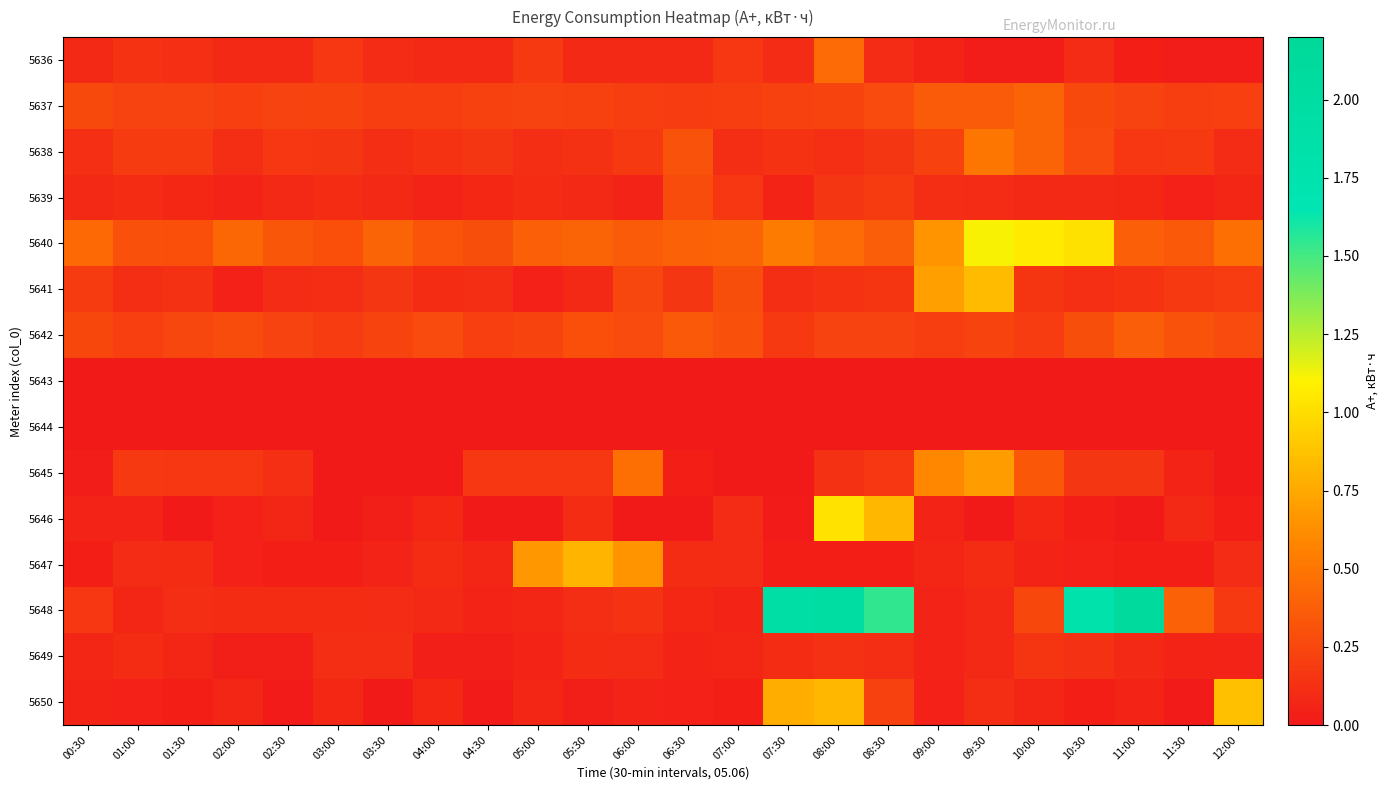

Reading left to right, transcribe all the data shown in this chart.

5636: 00:30=0.1	01:00=0.1	01:30=0.1	02:00=0.1	02:30=0.1	03:00=0.2	03:30=0.1	04:00=0.1	04:30=0.1	05:00=0.2	05:30=0.1	06:00=0.1	06:30=0.1	07:00=0.2	07:30=0.1	08:00=0.4	08:30=0.1	09:00=0.1	09:30=0.0	10:00=0.0	10:30=0.1	11:00=0.0	11:30=0.0	12:00=0.0
5637: 00:30=0.3	01:00=0.2	01:30=0.2	02:00=0.2	02:30=0.2	03:00=0.2	03:30=0.2	04:00=0.2	04:30=0.2	05:00=0.2	05:30=0.2	06:00=0.2	06:30=0.2	07:00=0.2	07:30=0.2	08:00=0.2	08:30=0.3	09:00=0.4	09:30=0.4	10:00=0.4	10:30=0.3	11:00=0.2	11:30=0.2	12:00=0.2
5638: 00:30=0.1	01:00=0.2	01:30=0.2	02:00=0.1	02:30=0.2	03:00=0.2	03:30=0.1	04:00=0.1	04:30=0.2	05:00=0.1	05:30=0.1	06:00=0.2	06:30=0.3	07:00=0.1	07:30=0.1	08:00=0.1	08:30=0.2	09:00=0.2	09:30=0.5	10:00=0.4	10:30=0.3	11:00=0.2	11:30=0.2	12:00=0.1
5639: 00:30=0.1	01:00=0.1	01:30=0.1	02:00=0.1	02:30=0.1	03:00=0.1	03:30=0.1	04:00=0.1	04:30=0.1	05:00=0.1	05:30=0.1	06:00=0.1	06:30=0.3	07:00=0.2	07:30=0.1	08:00=0.2	08:30=0.2	09:00=0.1	09:30=0.1	10:00=0.1	10:30=0.1	11:00=0.1	11:30=0.0	12:00=0.1
5640: 00:30=0.4	01:00=0.3	01:30=0.3	02:00=0.4	02:30=0.3	03:00=0.3	03:30=0.4	04:00=0.3	04:30=0.3	05:00=0.4	05:30=0.4	06:00=0.4	06:30=0.4	07:00=0.4	07:30=0.5	08:00=0.4	08:30=0.4	09:00=0.6	09:30=1.1	10:00=1.1	10:30=1.0	11:00=0.4	11:30=0.4	12:00=0.5
5641: 00:30=0.2	01:00=0.1	01:30=0.1	02:00=0.0	02:30=0.1	03:00=0.1	03:30=0.2	04:00=0.1	04:30=0.1	05:00=0.0	05:30=0.1	06:00=0.2	06:30=0.2	07:00=0.3	07:30=0.1	08:00=0.1	08:30=0.2	09:00=0.7	09:30=0.8	10:00=0.1	10:30=0.1	11:00=0.1	11:30=0.2	12:00=0.2
5642: 00:30=0.3	01:00=0.2	01:30=0.2	02:00=0.3	02:30=0.2	03:00=0.2	03:30=0.2	04:00=0.3	04:30=0.2	05:00=0.2	05:30=0.3	06:00=0.3	06:30=0.4	07:00=0.3	07:30=0.2	08:00=0.2	08:30=0.2	09:00=0.2	09:30=0.2	10:00=0.2	10:30=0.3	11:00=0.4	11:30=0.3	12:00=0.3
5643: 00:30=0.0	01:00=0.0	01:30=0.0	02:00=0.0	02:30=0.0	03:00=0.0	03:30=0.0	04:00=0.0	04:30=0.0	05:00=0.0	05:30=0.0	06:00=0.0	06:30=0.0	07:00=0.0	07:30=0.0	08:00=0.0	08:30=0.0	09:00=0.0	09:30=0.0	10:00=0.0	10:30=0.0	11:00=0.0	11:30=0.0	12:00=0.0
5644: 00:30=0.0	01:00=0.0	01:30=0.0	02:00=0.0	02:30=0.0	03:00=0.0	03:30=0.0	04:00=0.0	04:30=0.0	05:00=0.0	05:30=0.0	06:00=0.0	06:30=0.0	07:00=0.0	07:30=0.0	08:00=0.0	08:30=0.0	09:00=0.0	09:30=0.0	10:00=0.0	10:30=0.0	11:00=0.0	11:30=0.0	12:00=0.0
5645: 00:30=0.0	01:00=0.2	01:30=0.2	02:00=0.2	02:30=0.1	03:00=0.0	03:30=0.0	04:00=0.0	04:30=0.2	05:00=0.2	05:30=0.2	06:00=0.5	06:30=0.0	07:00=0.0	07:30=0.0	08:00=0.1	08:30=0.2	09:00=0.6	09:30=0.7	10:00=0.3	10:30=0.2	11:00=0.2	11:30=0.1	12:00=0.0
5646: 00:30=0.1	01:00=0.1	01:30=0.0	02:00=0.0	02:30=0.1	03:00=0.0	03:30=0.0	04:00=0.1	04:30=0.0	05:00=0.0	05:30=0.1	06:00=0.0	06:30=0.0	07:00=0.1	07:30=0.0	08:00=1.0	08:30=0.8	09:00=0.1	09:30=0.0	10:00=0.1	10:30=0.0	11:00=0.0	11:30=0.1	12:00=0.0
5647: 00:30=0.0	01:00=0.1	01:30=0.1	02:00=0.0	02:30=0.0	03:00=0.0	03:30=0.1	04:00=0.1	04:30=0.1	05:00=0.7	05:30=0.8	06:00=0.7	06:30=0.1	07:00=0.1	07:30=0.0	08:00=0.0	08:30=0.0	09:00=0.1	09:30=0.1	10:00=0.1	10:30=0.0	11:00=0.0	11:30=0.0	12:00=0.1
5648: 00:30=0.2	01:00=0.1	01:30=0.1	02:00=0.1	02:30=0.1	03:00=0.1	03:30=0.1	04:00=0.1	04:30=0.1	05:00=0.1	05:30=0.1	06:00=0.1	06:30=0.1	07:00=0.1	07:30=1.9	08:00=2.0	08:30=1.5	09:00=0.1	09:30=0.1	10:00=0.3	10:30=1.8	11:00=2.1	11:30=0.4	12:00=0.2
5649: 00:30=0.1	01:00=0.1	01:30=0.1	02:00=0.0	02:30=0.0	03:00=0.1	03:30=0.1	04:00=0.0	04:30=0.0	05:00=0.1	05:30=0.1	06:00=0.1	06:30=0.1	07:00=0.1	07:30=0.1	08:00=0.1	08:30=0.1	09:00=0.1	09:30=0.1	10:00=0.2	10:30=0.1	11:00=0.1	11:30=0.1	12:00=0.1
5650: 00:30=0.1	01:00=0.0	01:30=0.0	02:00=0.1	02:30=0.0	03:00=0.1	03:30=0.0	04:00=0.1	04:30=0.0	05:00=0.1	05:30=0.0	06:00=0.1	06:30=0.0	07:00=0.0	07:30=0.8	08:00=0.8	08:30=0.2	09:00=0.0	09:30=0.1	10:00=0.1	10:30=0.0	11:00=0.1	11:30=0.0	12:00=0.9